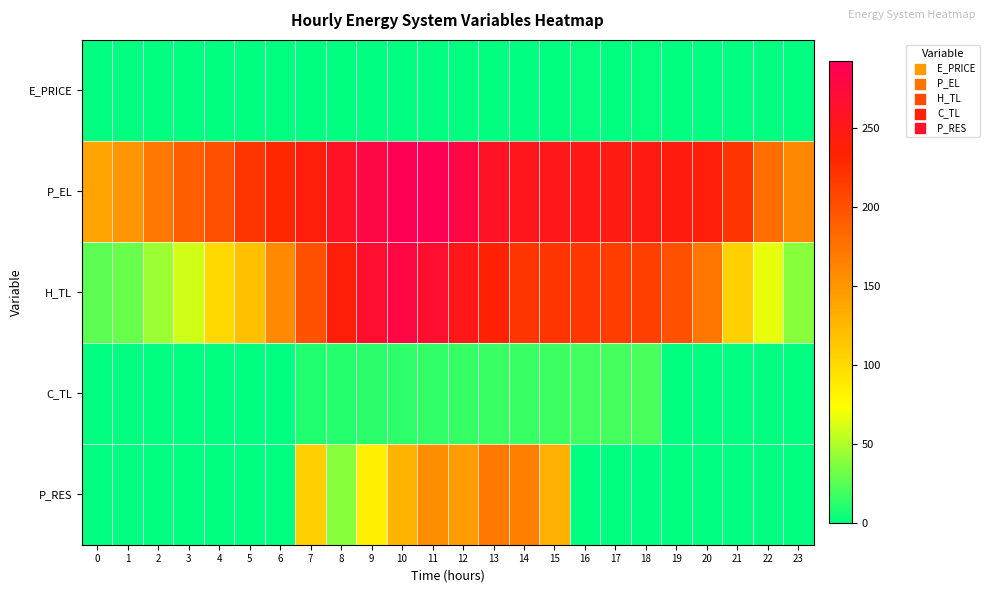

What is the difference between the highest and lowest values at 14?

251.7